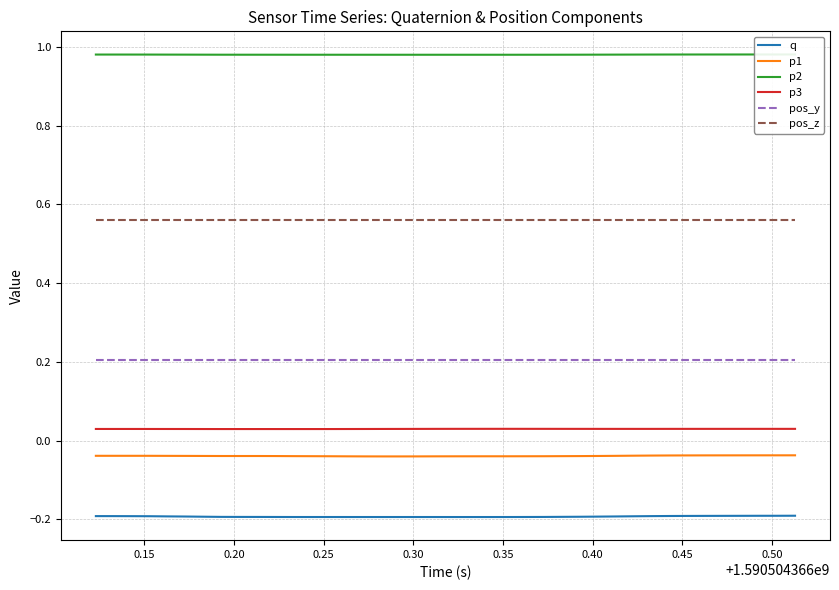

True or false: pos_z and p3 intersect in this chart.

False